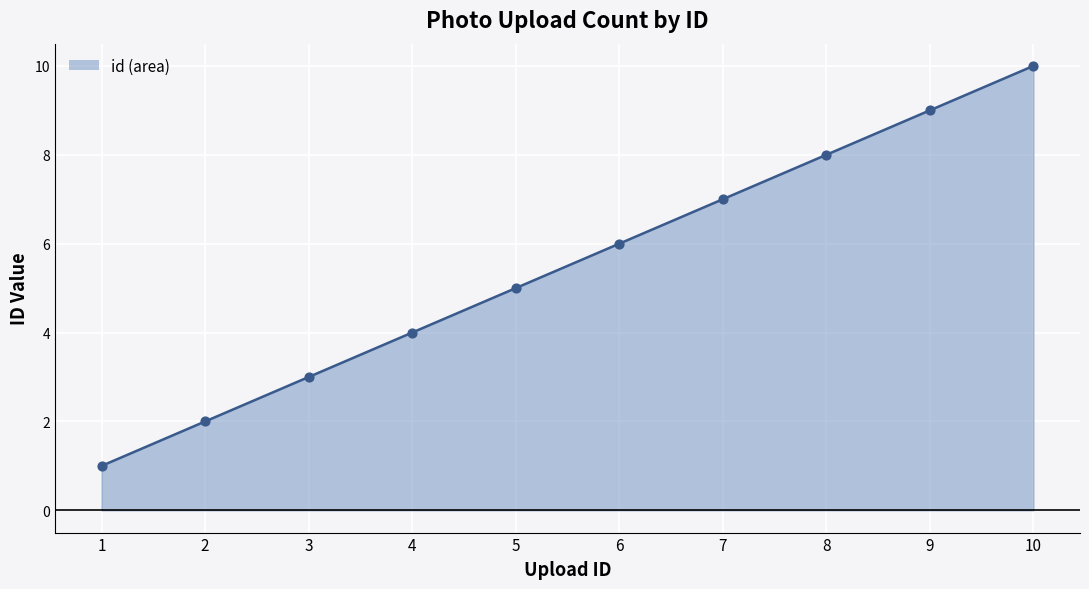

What is the change in value from 1 to 6?

+5